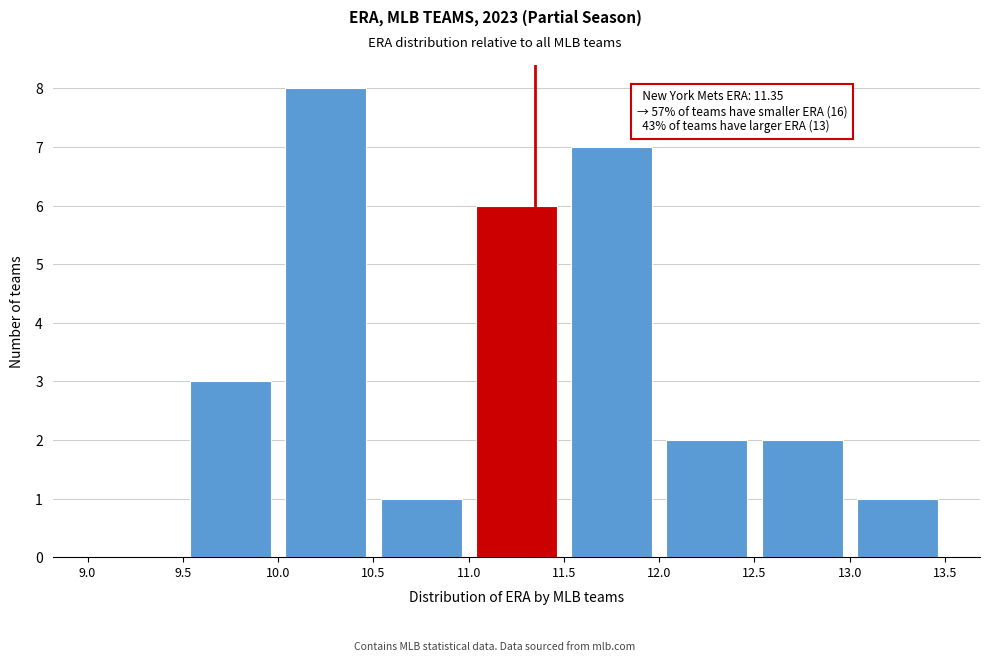

Over which range of the x-axis is the bar tallest?

10.0 to 10.5